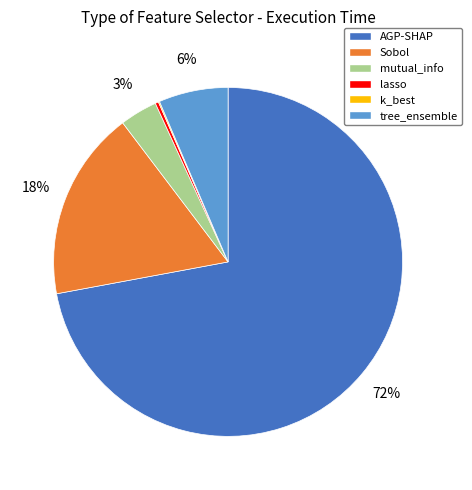

True or false: mutual_info accounts for 3% of the total.

True